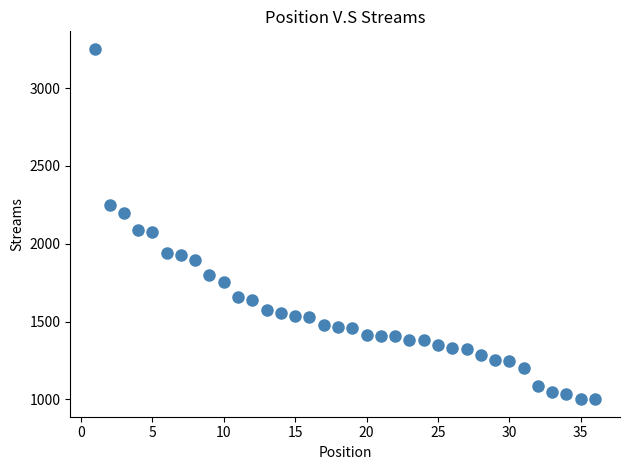

What is the range of Y values (max minus min)?

2251